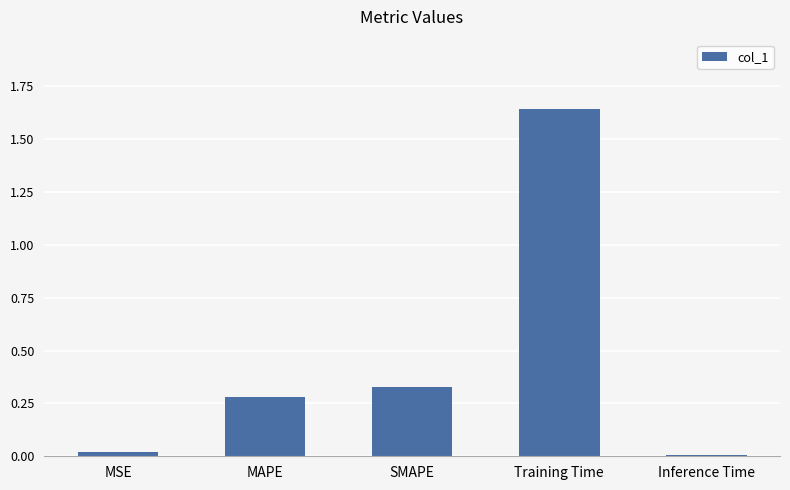

How many categories are shown in the chart?

5